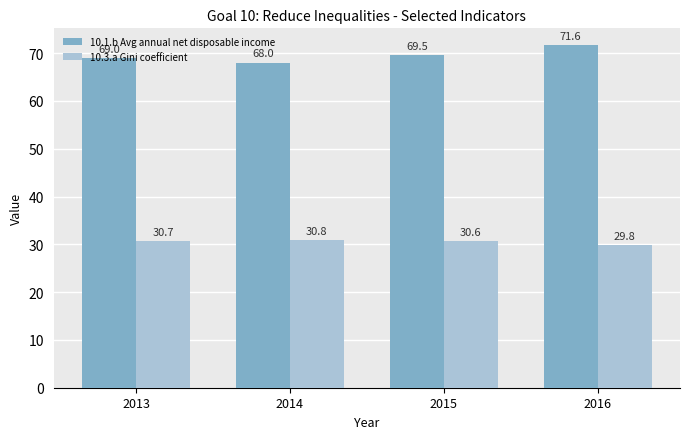

What is the total value across all series at 2016?

101.4